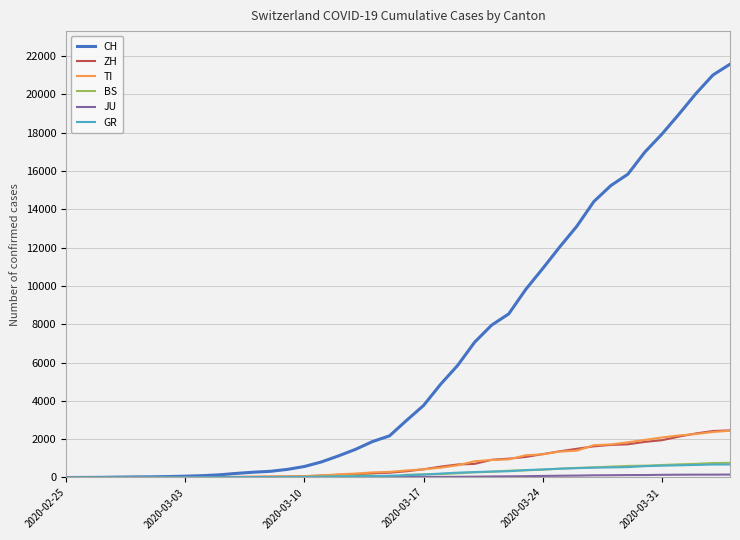

Which series has the widest spread of values?

CH